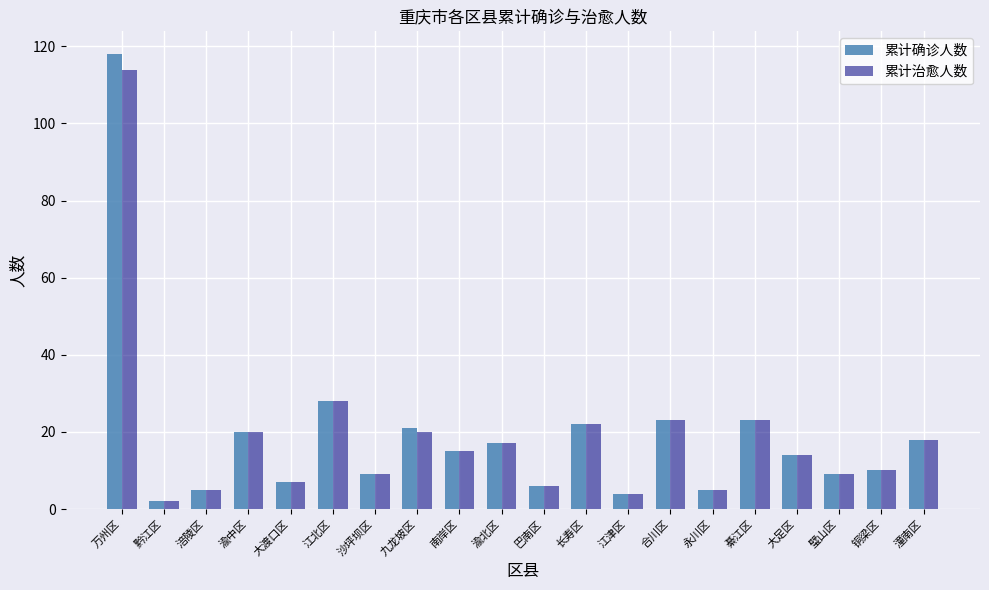

The value of 累计治愈人数 at 江北区 is 41. True or false?

False